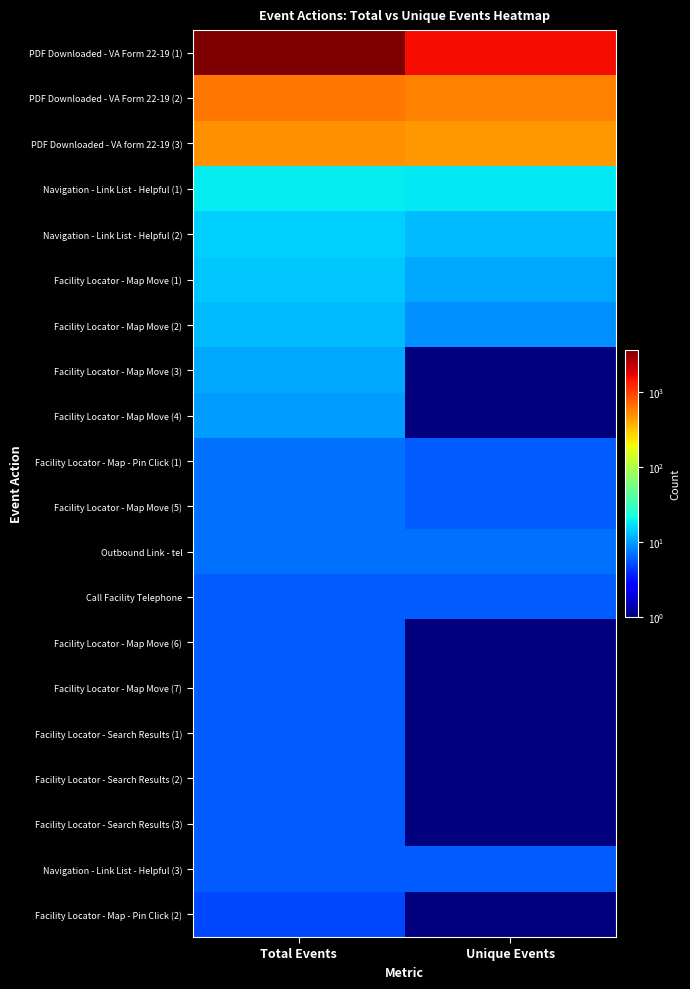

At Total Events, list the series in order from largest to smallest.

PDF Downloaded - VA Form 22-19 (1), PDF Downloaded - VA Form 22-19 (2), PDF Downloaded - VA form 22-19 (3), Navigation - Link List - Helpful (1), Navigation - Link List - Helpful (2), Facility Locator - Map Move (1), Facility Locator - Map Move (2), Facility Locator - Map Move (3), Facility Locator - Map Move (4), Facility Locator - Map - Pin Click (1), Facility Locator - Map Move (5), Outbound Link - tel, Call Facility Telephone, Facility Locator - Map Move (6), Facility Locator - Map Move (7), Facility Locator - Search Results (1), Facility Locator - Search Results (2), Facility Locator - Search Results (3), Navigation - Link List - Helpful (3), Facility Locator - Map - Pin Click (2)